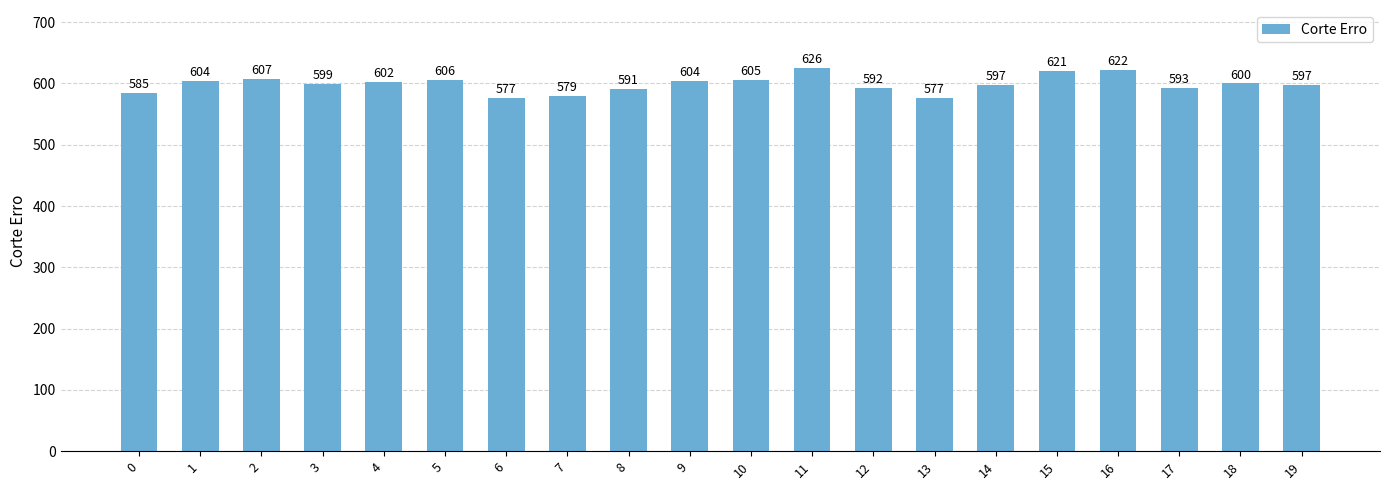

What is the maximum value shown in the chart?

626